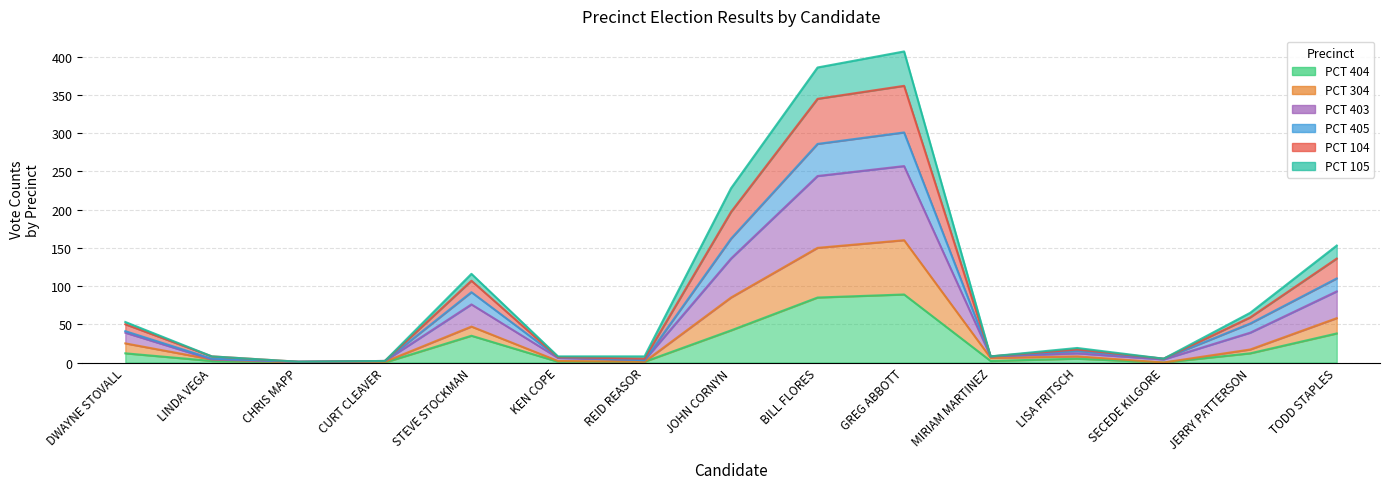

Where is the first local maximum for PCT 403?

STEVE STOCKMAN